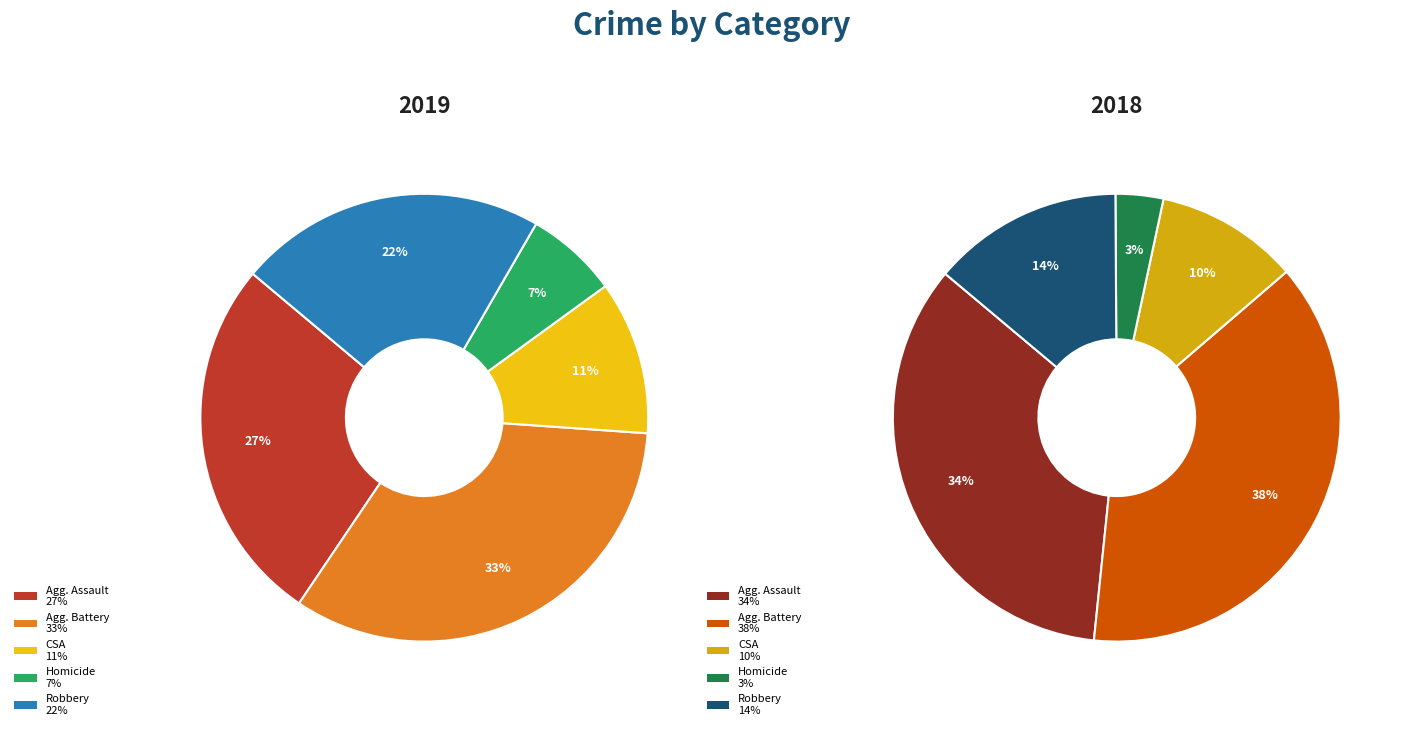

What percentage is the Robbery slice, to the nearest percent?

22%